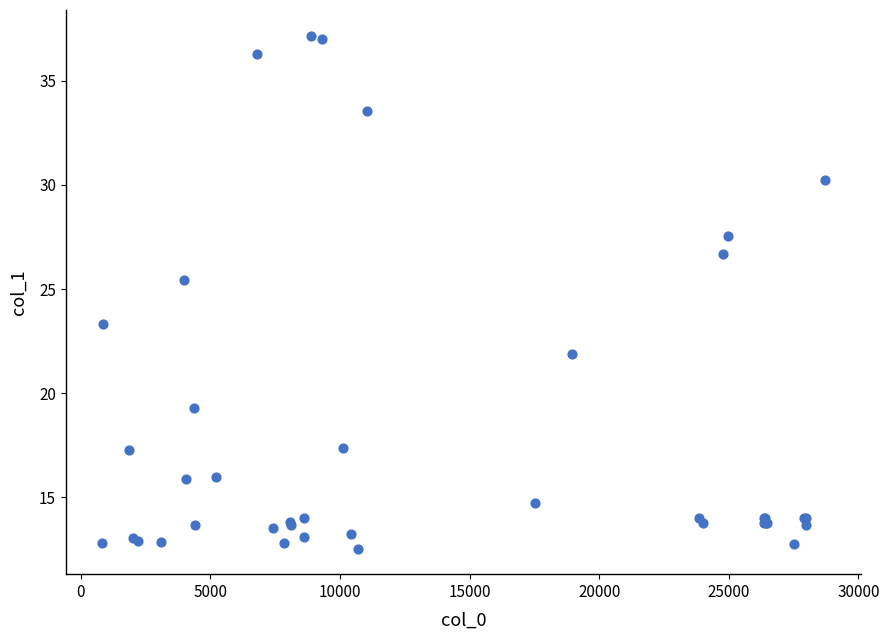

What Y value in the scatter plot is closest to 24?

23.3